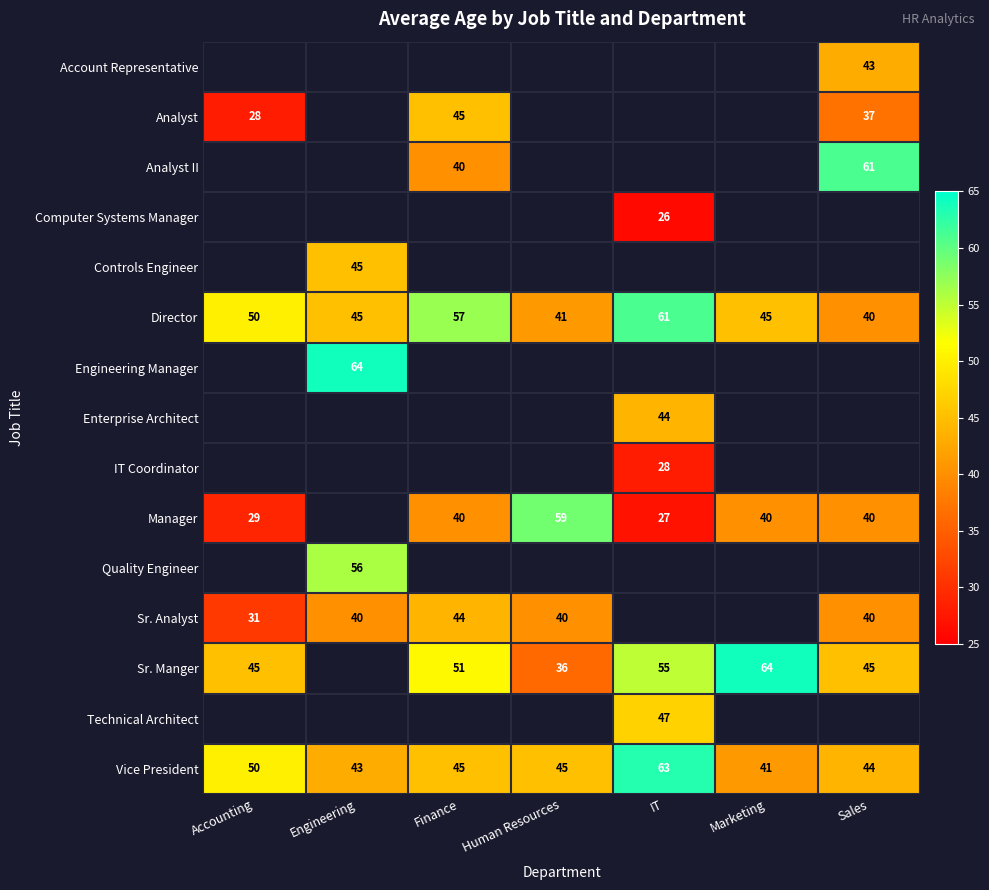

Is it true that Analyst II equals 56 at Finance?

False